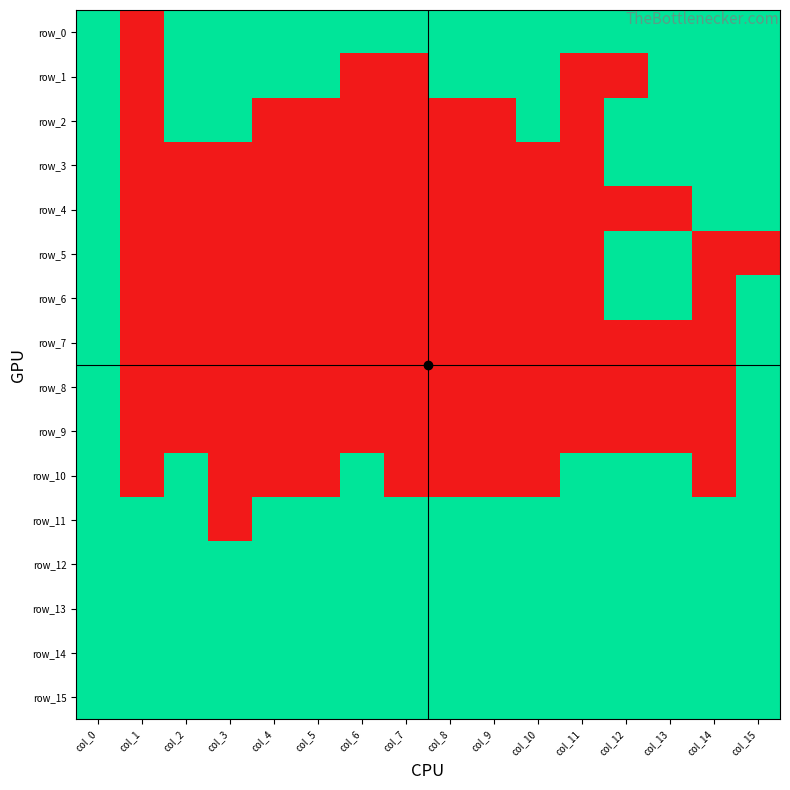

Which category has the lowest value in the row_7 series?

col_1